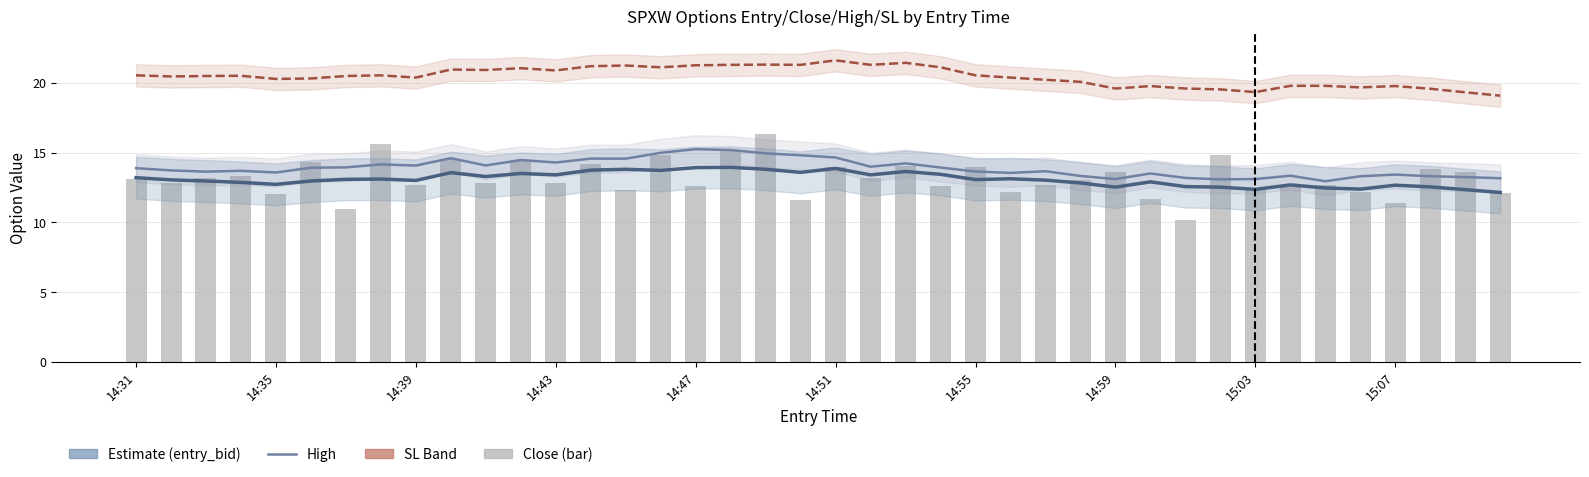

What is the average value of the high series?

13.9